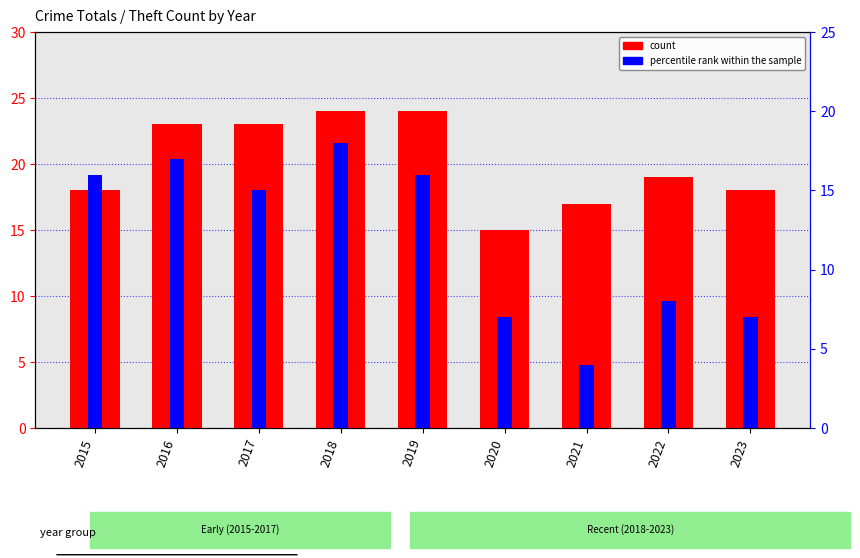

Rank the series at 2017 from highest to lowest value.

count, percentile rank within the sample